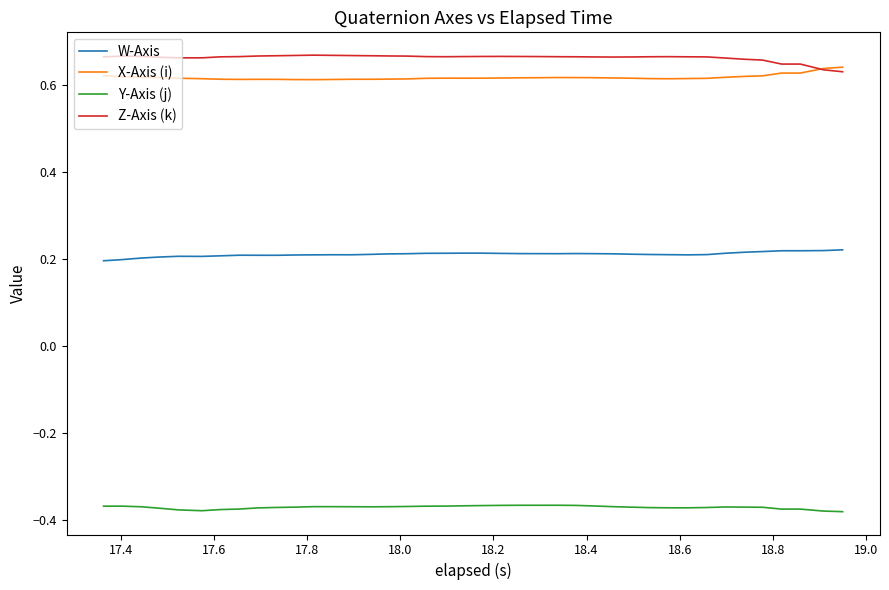

True or false: Z-Axis (k) and X-Axis (i) intersect in this chart.

True